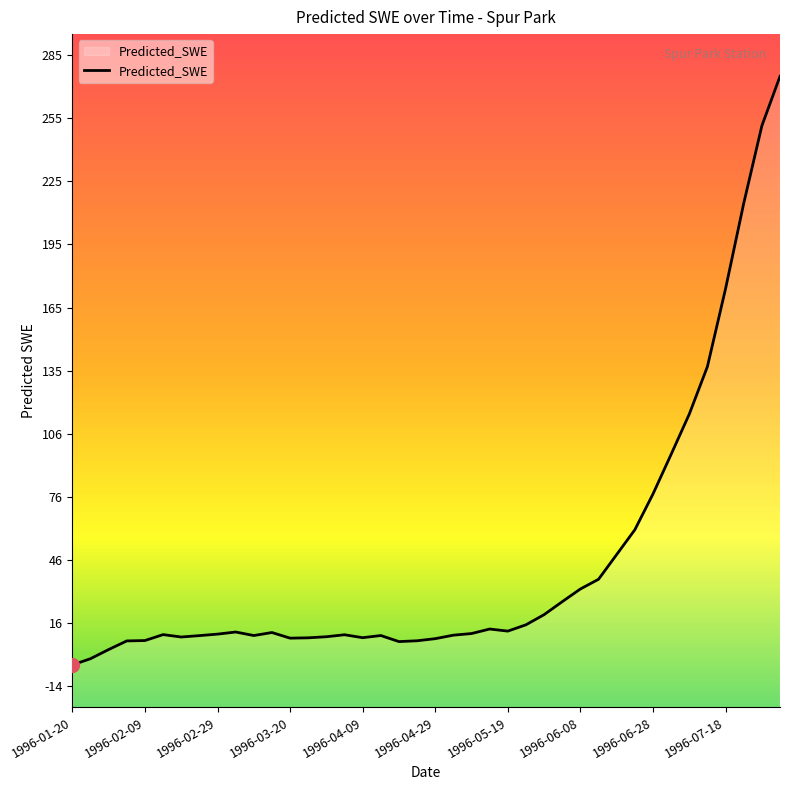

How many values are above zero?

38